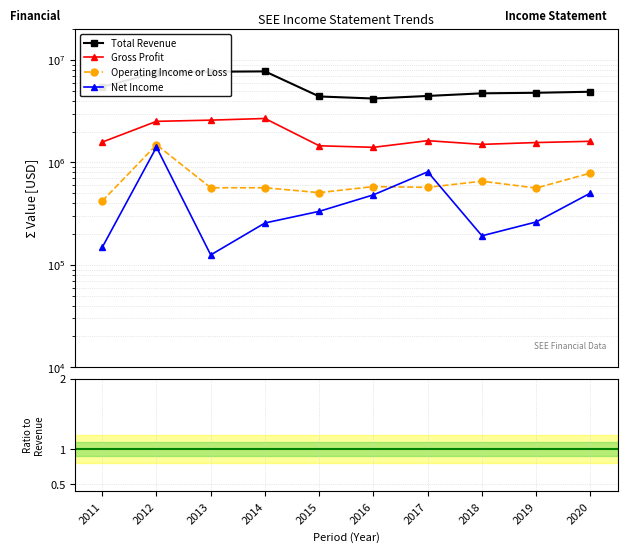

In Operating Income or Loss, how many points are higher than both neighbors (excluding endpoints)?

3